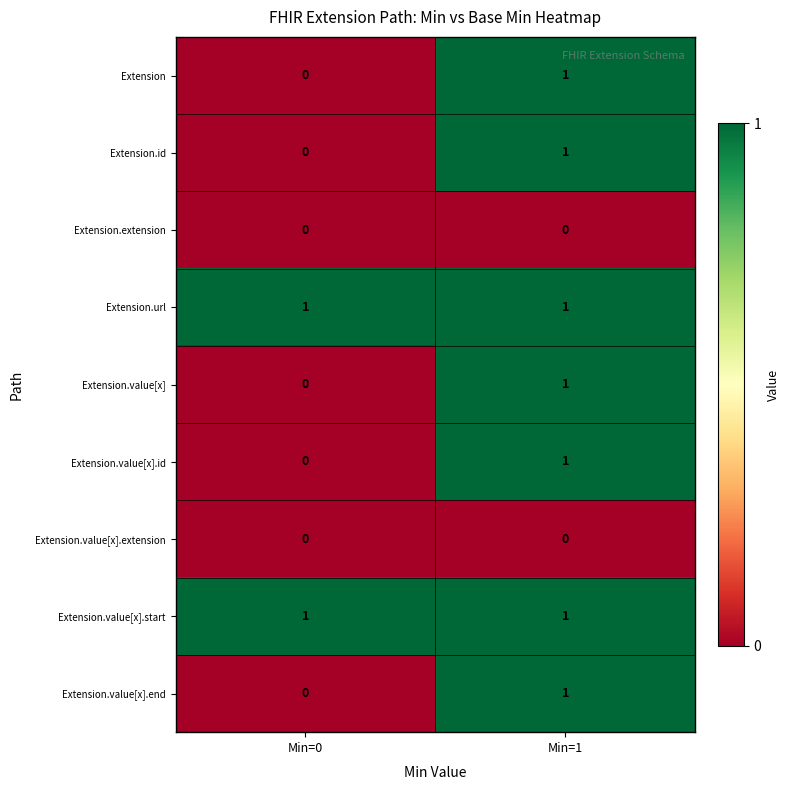

True or false: Extension.value[x] has a value of 1 at Min=0.

False